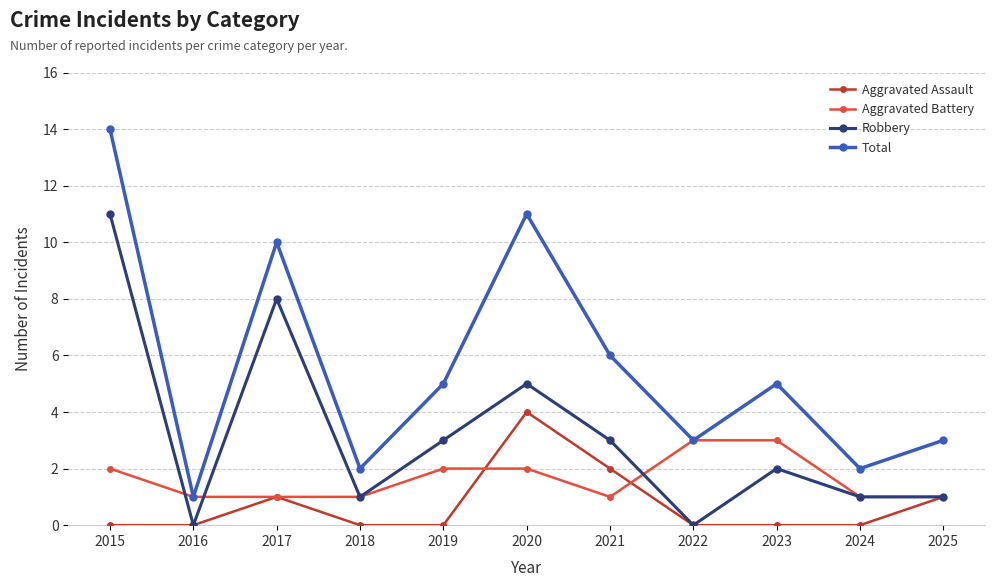

How many lines are shown in the chart?

4